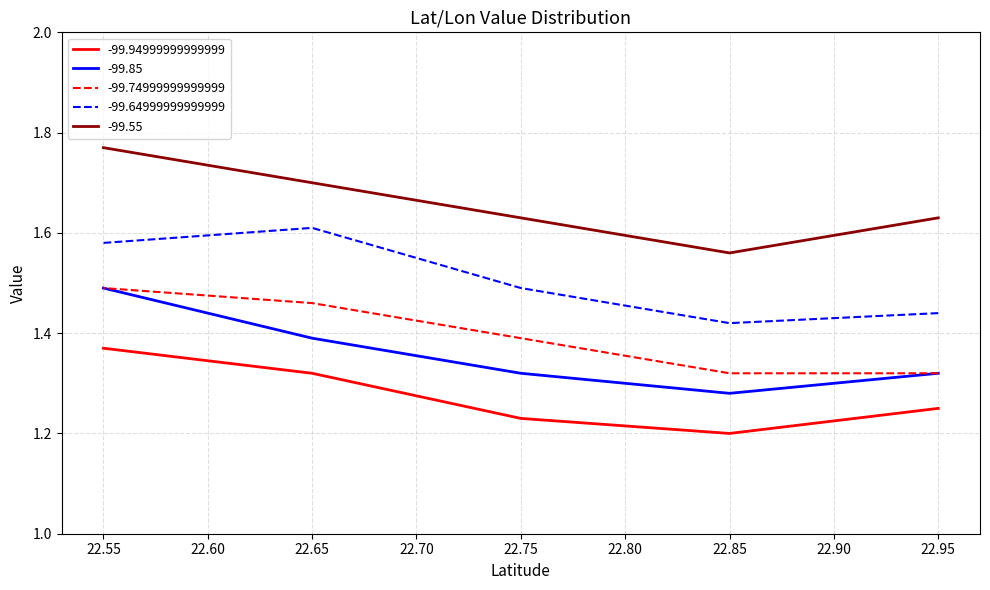

At 22.85, list the series in order from largest to smallest.

-99.55, -99.64999999999999, -99.74999999999999, -99.85, -99.94999999999999